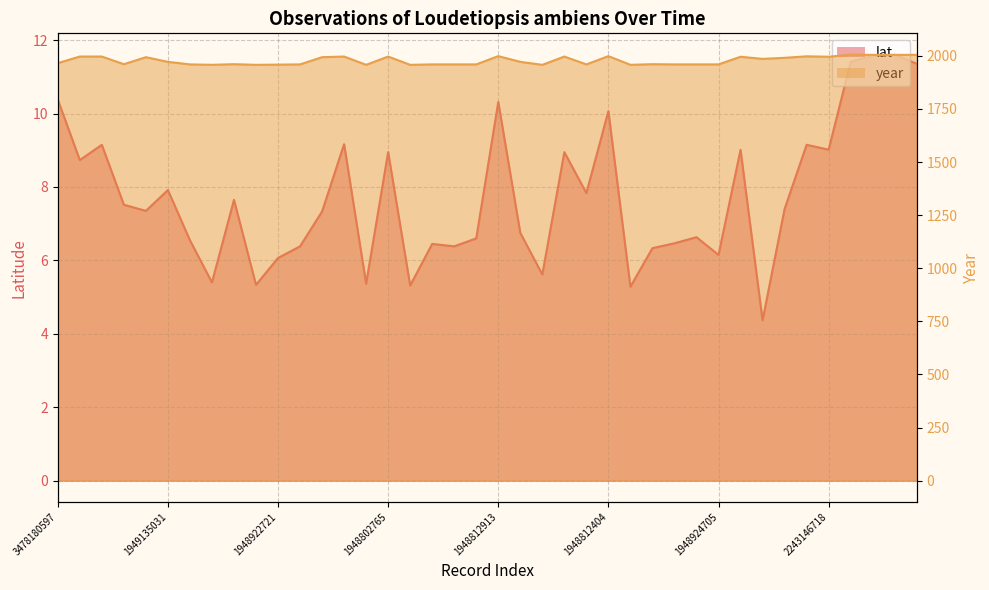

At which category does the chart reach its minimum across all series?

2515897691